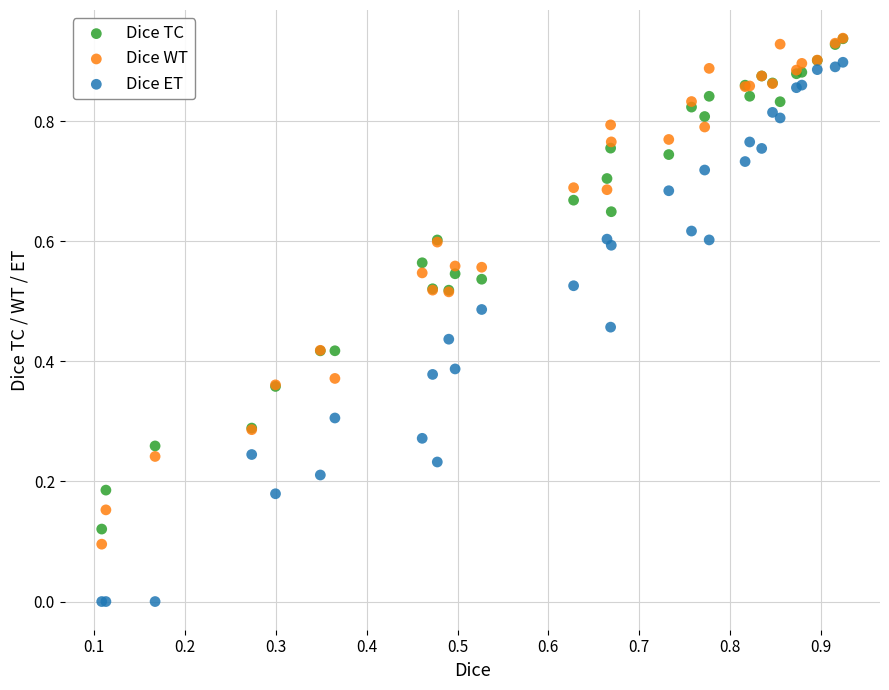

What are all the series names shown in the legend?

Dice TC, Dice WT, Dice ET